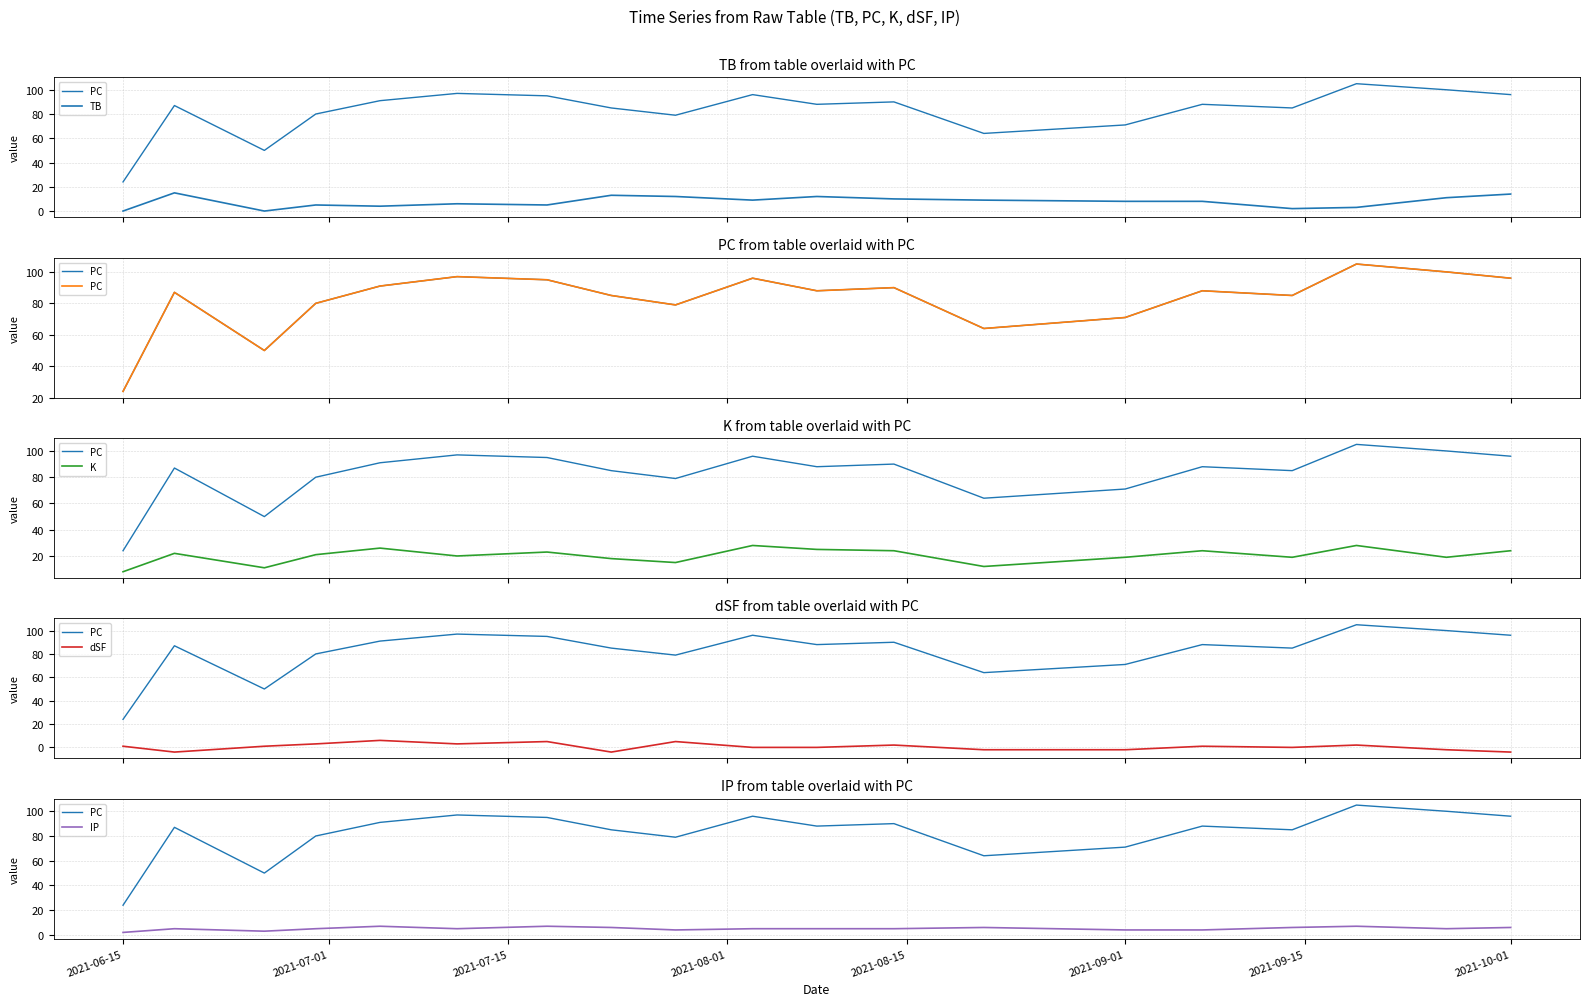

Reading left to right, list all the values displayed in this chart.

PC: 24	87	50	80	91	97	95	85	79	96	88	90	64	71	88	85	105	100	96
TB: 0	15	0	5	4	6	5	13	12	9	12	10	9	8	8	2	3	11	14
K: 8	22	11	21	26	20	23	18	15	28	25	24	12	19	24	19	28	19	24
dSF: 1	-4	1	3	6	3	5	-4	5	0	0	2	-2	-2	1	0	2	-2	-4
IP: 2	5	3	5	7	5	7	6	4	5	5	5	6	4	4	6	7	5	6